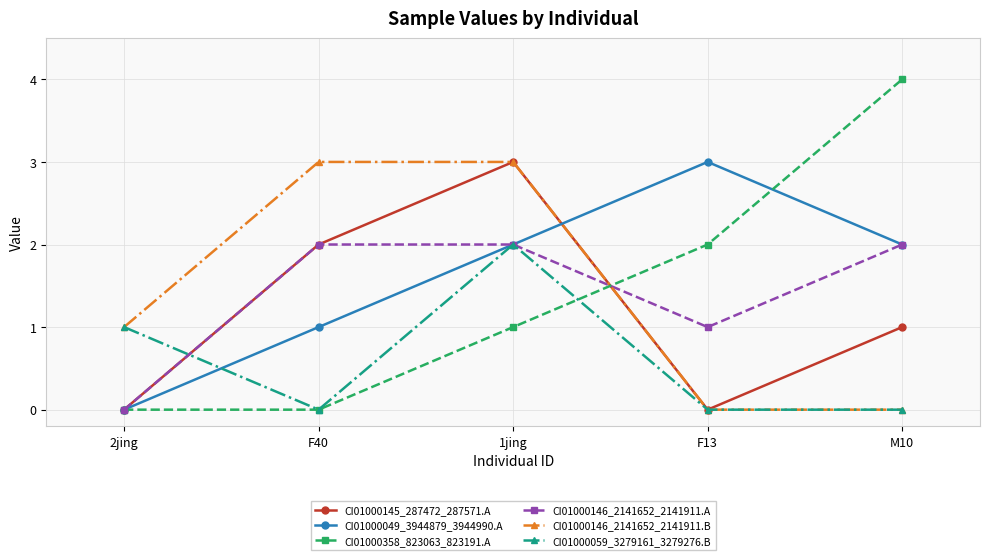

What is the greatest value displayed?

4